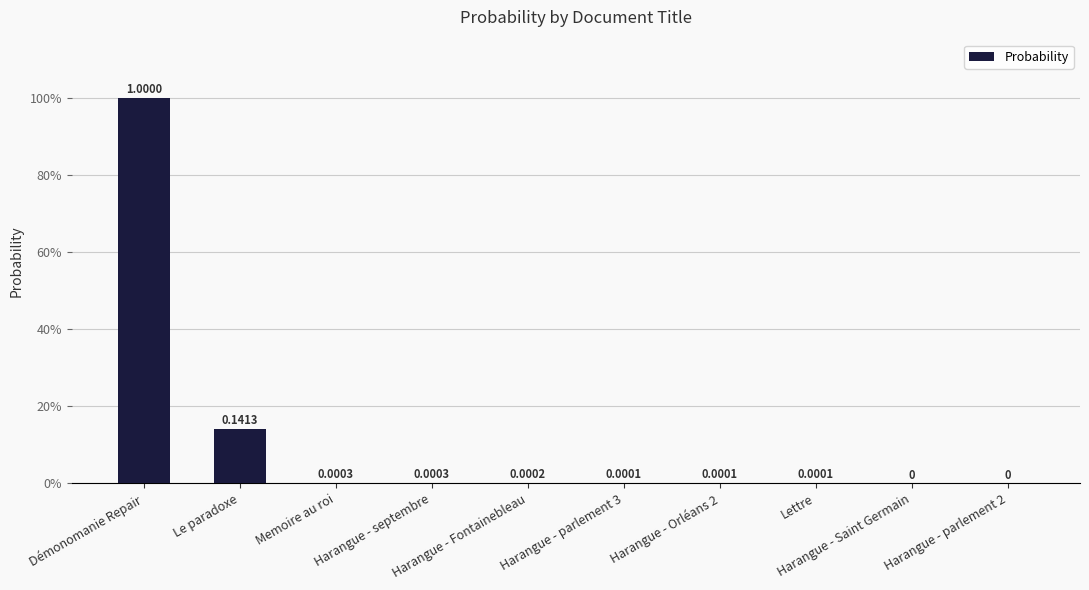

Reading left to right, extract all data points from this chart.

Démonomanie Repair=1.0	Le paradoxe=0.1	Memoire au roi=0.0	Harangue - septembre=0.0	Harangue - Fontainebleau=0.0	Harangue - parlement 3=0.0	Harangue - Orléans 2=0.0	Lettre=0.0	Harangue - Saint Germain=0.0	Harangue - parlement 2=0.0